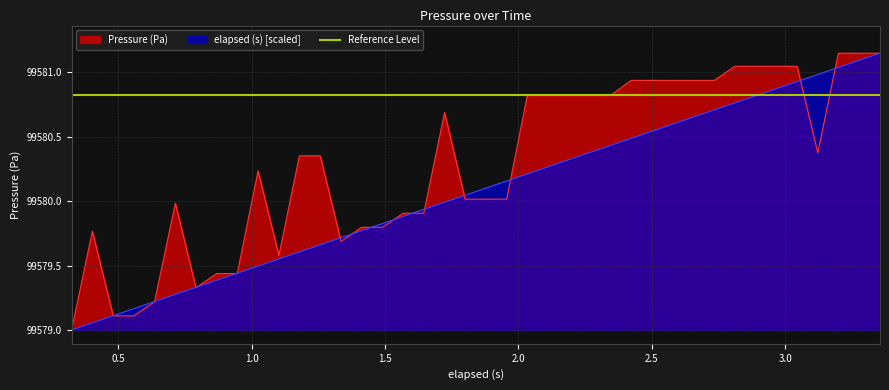

After their last crossing, which series has the higher values: elapsed (s) or Pressure (Pa)?

Pressure (Pa)